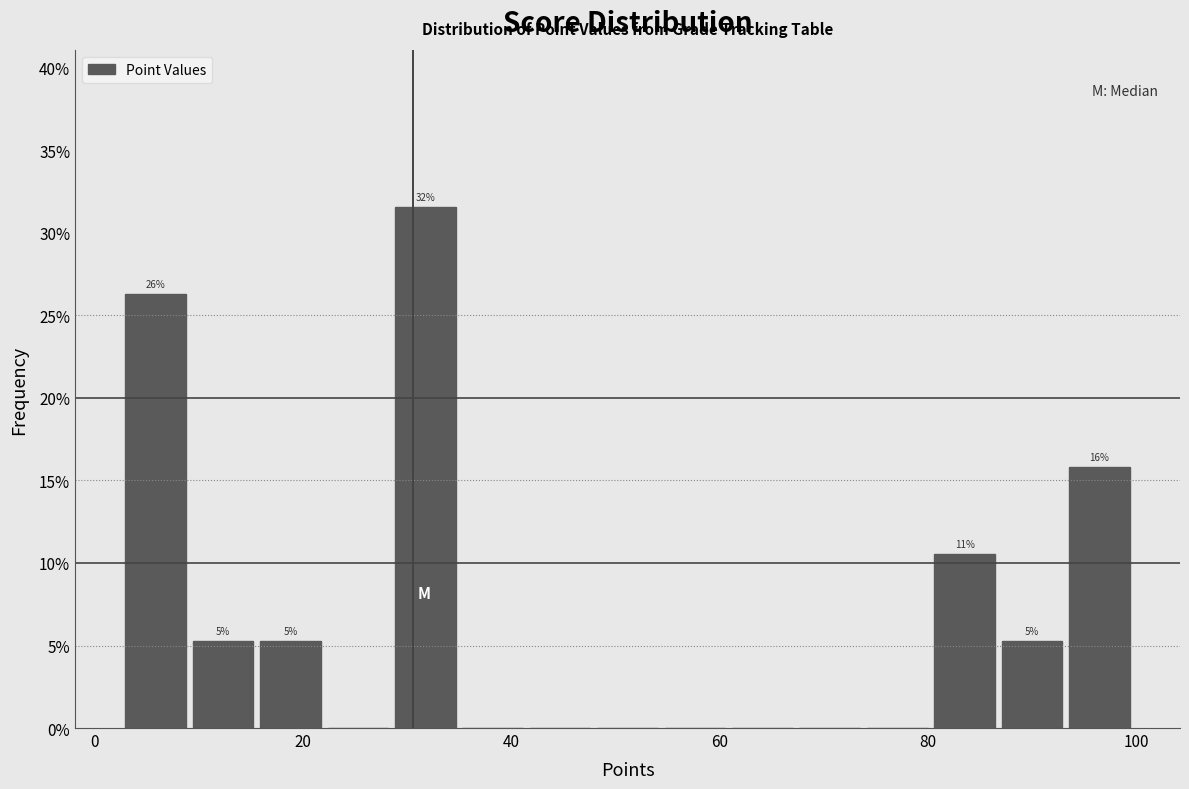

Around what value on the x-axis is the tallest bar? Give the approximate position of its centre, as read against the axis.

32